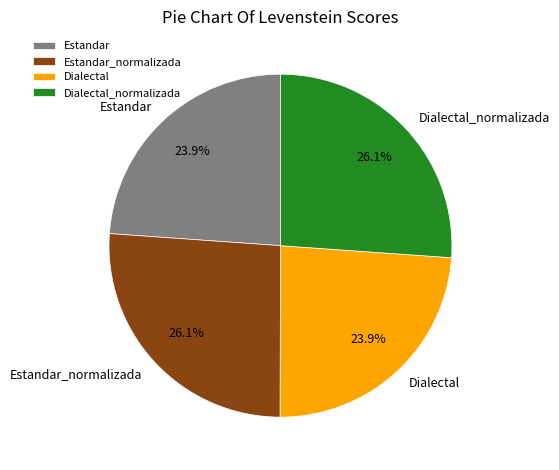

Does Dialectal account for over 50% of the chart?

No